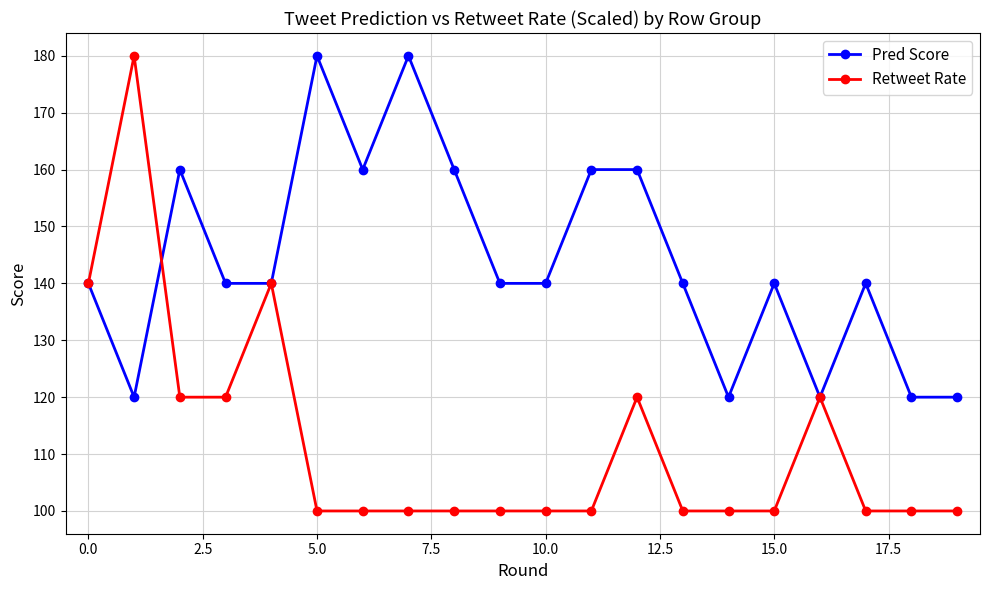

Which series has the largest range (max minus min)?

Retweet Rate